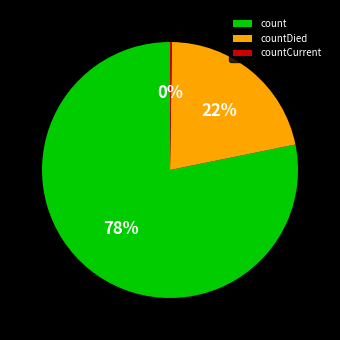

Between count and countDied, which is larger?

count